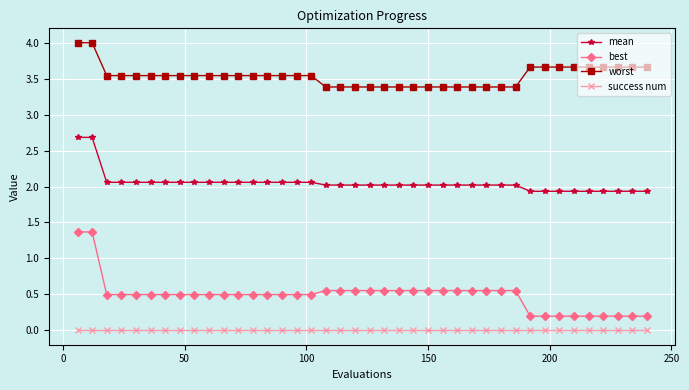

Which series has the largest range (max minus min)?

best